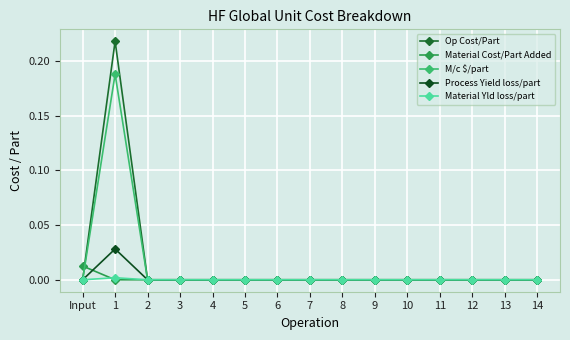

What are all the series names shown in the legend?

Op Cost/Part, Material Cost/Part Added, M/c $/part, Process Yield loss/part, Material Yld loss/part